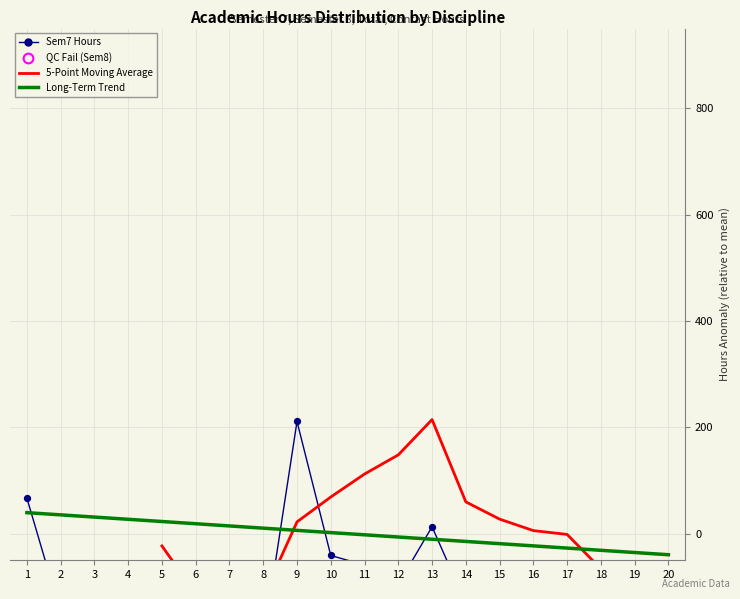

What are all the series names shown in the legend?

Sem7 Hours, 5-Point Moving Average, Long-Term Trend